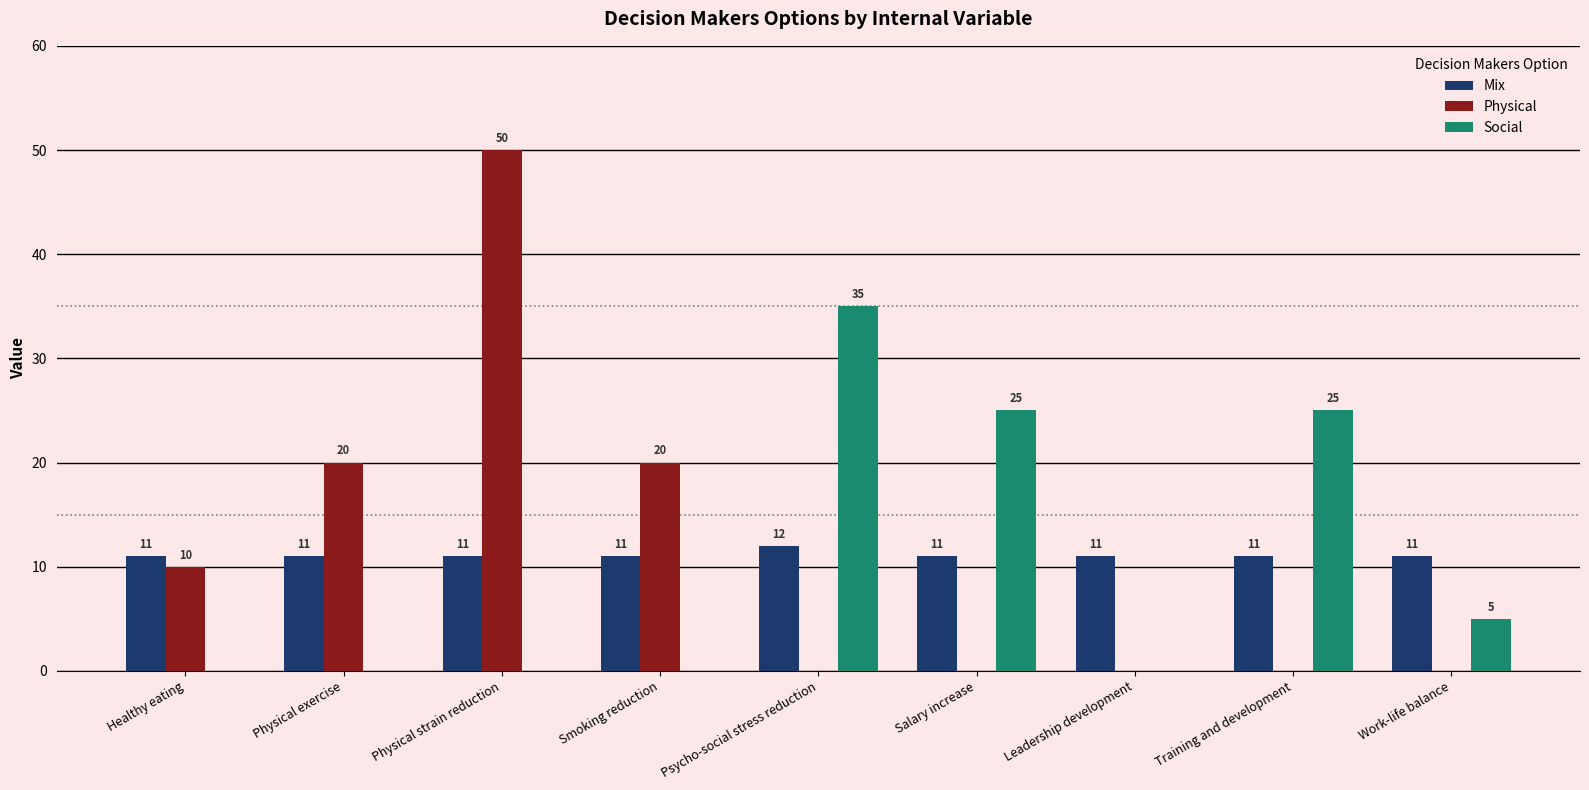

At which category is the sum across all series the highest?

Physical strain reduction